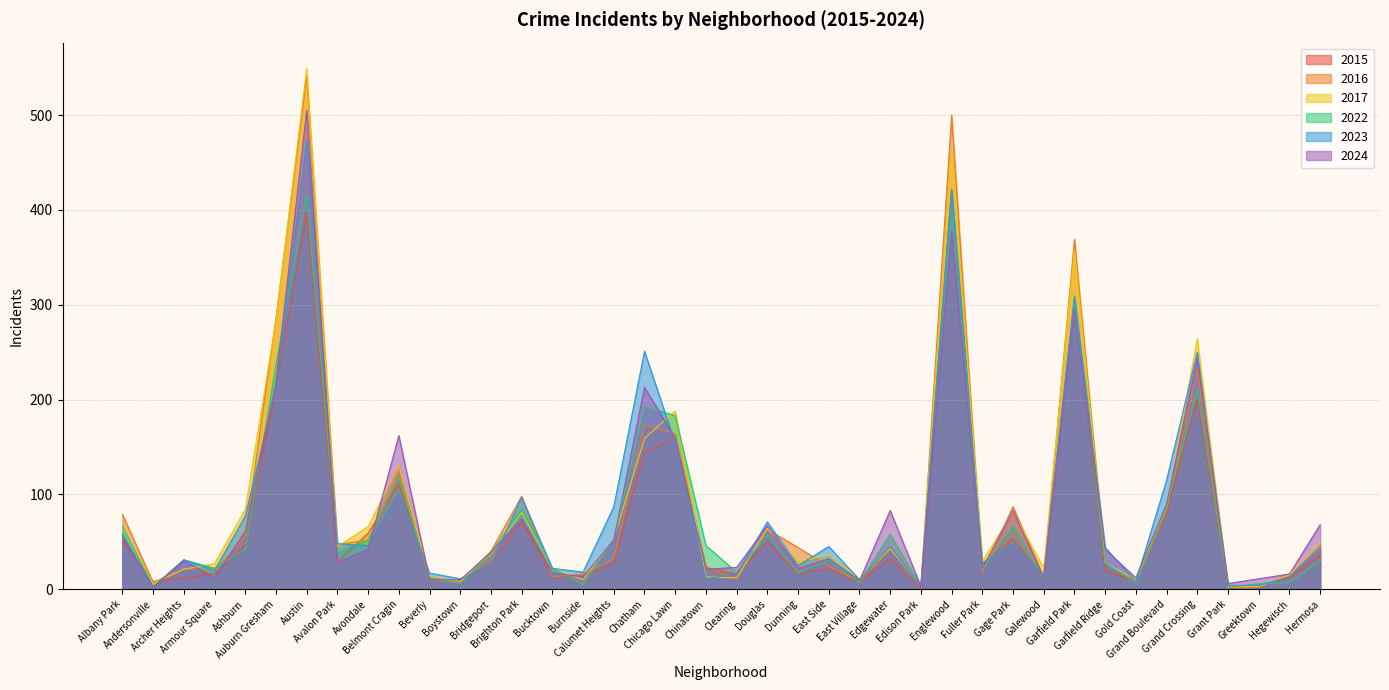

Reading left to right, transcribe all the data shown in this chart.

2024: Albany Park=55	Andersonville=2	Archer Heights=30	Armour Square=12	Ashburn=61	Auburn Gresham=218	Austin=505	Avalon Park=28	Avondale=42	Belmont Cragin=162	Beverly=10	Boystown=10	Bridgeport=39	Brighton Park=74	Bucktown=17	Burnside=13	Calumet Heights=52	Chatham=213	Chicago Lawn=159	Chinatown=21	Clearing=23	Douglas=67	Dunning=22	East Side=32	East Village=9	Edgewater=83	Edison Park=3	Englewood=378	Fuller Park=22	Gage Park=83	Galewood=12	Garfield Park=295	Garfield Ridge=42	Gold Coast=12	Grand Boulevard=90	Grand Crossing=243	Grant Park=6	Greektown=11	Hegewisch=16	Hermosa=68
2022: Albany Park=66	Andersonville=3	Archer Heights=31	Armour Square=22	Ashburn=42	Auburn Gresham=237	Austin=416	Avalon Park=39	Avondale=52	Belmont Cragin=118	Beverly=12	Boystown=6	Bridgeport=38	Brighton Park=85	Bucktown=22	Burnside=5	Calumet Heights=52	Chatham=193	Chicago Lawn=183	Chinatown=46	Clearing=18	Douglas=57	Dunning=17	East Side=31	East Village=7	Edgewater=58	Edison Park=3	Englewood=421	Fuller Park=21	Gage Park=67	Galewood=11	Garfield Park=305	Garfield Ridge=28	Gold Coast=7	Grand Boulevard=87	Grand Crossing=210	Grant Park=2	Greektown=6	Hegewisch=7	Hermosa=30
2015: Albany Park=51	Andersonville=8	Archer Heights=12	Armour Square=16	Ashburn=47	Auburn Gresham=212	Austin=397	Avalon Park=29	Avondale=59	Belmont Cragin=111	Beverly=11	Boystown=9	Bridgeport=27	Brighton Park=71	Bucktown=13	Burnside=14	Calumet Heights=27	Chatham=145	Chicago Lawn=159	Chinatown=22	Clearing=16	Douglas=50	Dunning=16	East Side=22	East Village=7	Edgewater=32	Edison Park=0	Englewood=421	Fuller Park=27	Gage Park=53	Galewood=12	Garfield Park=306	Garfield Ridge=19	Gold Coast=9	Grand Boulevard=81	Grand Crossing=200	Grant Park=0	Greektown=4	Hegewisch=12	Hermosa=36
2017: Albany Park=64	Andersonville=6	Archer Heights=21	Armour Square=27	Ashburn=84	Auburn Gresham=283	Austin=549	Avalon Park=45	Avondale=66	Belmont Cragin=131	Beverly=14	Boystown=8	Bridgeport=37	Brighton Park=81	Bucktown=22	Burnside=10	Calumet Heights=53	Chatham=159	Chicago Lawn=188	Chinatown=13	Clearing=12	Douglas=64	Dunning=29	East Side=36	East Village=11	Edgewater=43	Edison Park=4	Englewood=465	Fuller Park=29	Gage Park=82	Galewood=22	Garfield Park=358	Garfield Ridge=28	Gold Coast=10	Grand Boulevard=87	Grand Crossing=264	Grant Park=2	Greektown=3	Hegewisch=15	Hermosa=49
2016: Albany Park=79	Andersonville=7	Archer Heights=22	Armour Square=19	Ashburn=56	Auburn Gresham=286	Austin=541	Avalon Park=47	Avondale=52	Belmont Cragin=123	Beverly=10	Boystown=8	Bridgeport=40	Brighton Park=98	Bucktown=13	Burnside=16	Calumet Heights=32	Chatham=173	Chicago Lawn=164	Chinatown=24	Clearing=11	Douglas=63	Dunning=44	East Side=24	East Village=8	Edgewater=42	Edison Park=3	Englewood=500	Fuller Park=18	Gage Park=87	Galewood=13	Garfield Park=369	Garfield Ridge=28	Gold Coast=7	Grand Boulevard=83	Grand Crossing=233	Grant Park=3	Greektown=2	Hegewisch=16	Hermosa=42
2023: Albany Park=58	Andersonville=2	Archer Heights=31	Armour Square=20	Ashburn=77	Auburn Gresham=212	Austin=473	Avalon Park=48	Avondale=46	Belmont Cragin=102	Beverly=17	Boystown=11	Bridgeport=25	Brighton Park=97	Bucktown=22	Burnside=18	Calumet Heights=87	Chatham=251	Chicago Lawn=154	Chinatown=11	Clearing=16	Douglas=71	Dunning=25	East Side=45	East Village=10	Edgewater=45	Edison Park=3	Englewood=422	Fuller Park=27	Gage Park=48	Galewood=14	Garfield Park=309	Garfield Ridge=44	Gold Coast=8	Grand Boulevard=115	Grand Crossing=250	Grant Park=4	Greektown=4	Hegewisch=13	Hermosa=44